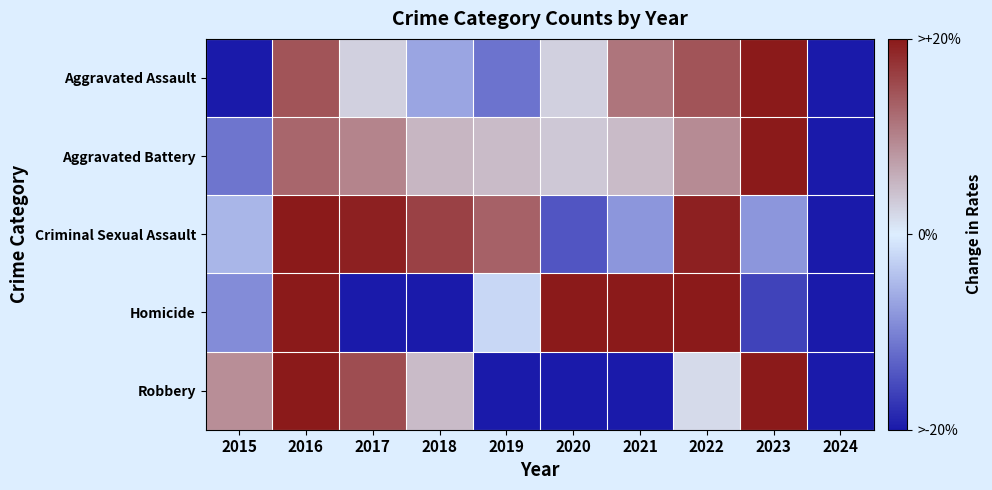

Reading left to right, list all the values displayed in this chart.

Aggravated Assault: 2015=-25.5	2016=14.4	2017=2.7	2018=-6.7	2019=-11.4	2020=2.7	2021=11.3	2022=14.4	2023=38.7	2024=-40.4
Aggravated Battery: 2015=-11.4	2016=12.8	2017=9.9	2018=5.3	2019=4.7	2020=3.6	2021=4.7	2022=9.3	2023=20.3	2024=-59.1
Criminal Sexual Assault: 2015=-5.2	2016=25.4	2017=19.3	2018=16.2	2019=13.1	2020=-14.4	2021=-8.3	2022=19.3	2023=-8.3	2024=-57.2
Homicide: 2015=-9.1	2016=25.9	2017=-44.1	2018=-44.1	2019=-2.1	2020=53.8	2021=39.9	2022=46.9	2023=-16.1	2024=-51.0
Robbery: 2015=8.9	2016=26.9	2017=15.1	2018=4.8	2019=-22.9	2020=-36.3	2021=-21.4	2022=1.7	2023=62.9	2024=-39.9